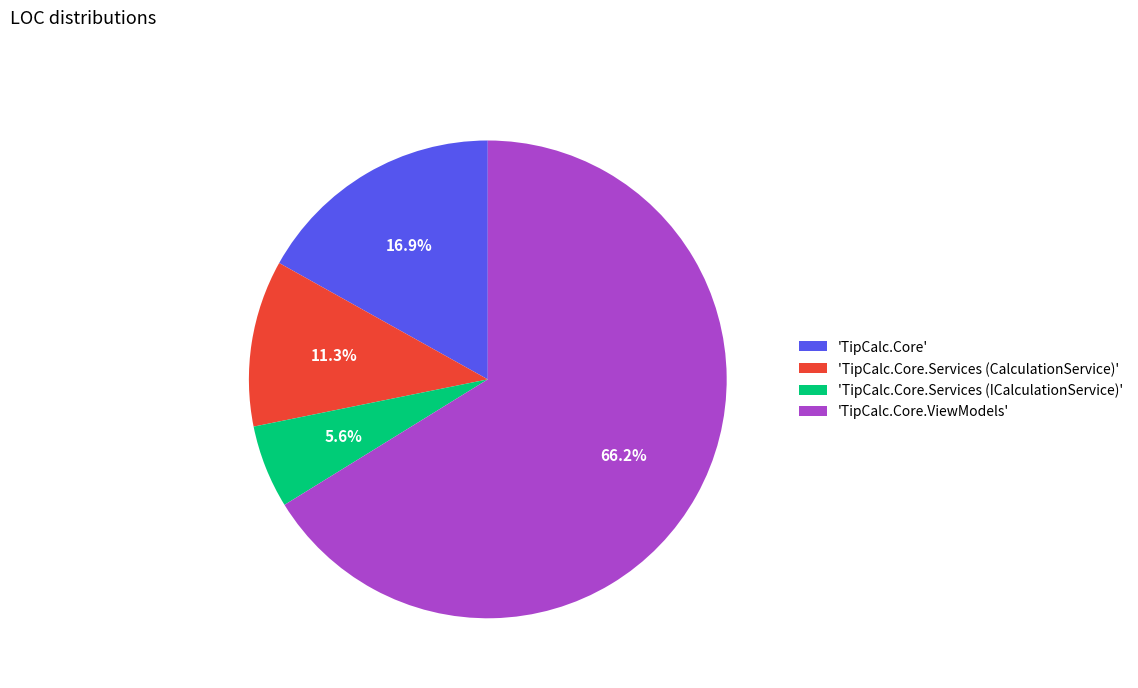

How many segments does this pie chart have?

4